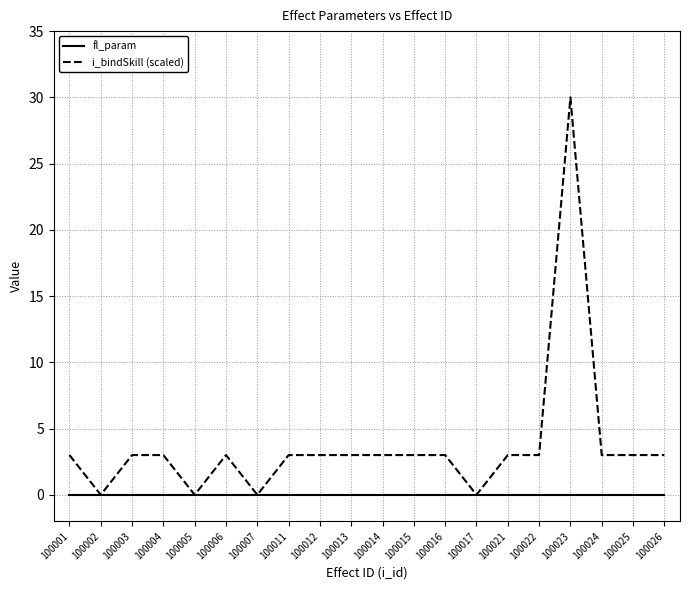

True or false: i_bindSkill (scaled) has a value of 1.7 at 100006.

False